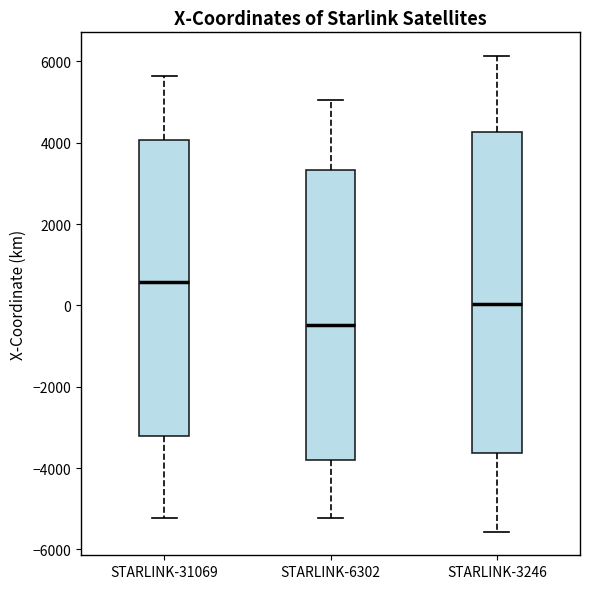

Reading left to right, read every box against the y-axis: the position of its median line, the range the box covers, and the ends of its whiskers. The values are not printed on the chart, so give them approximately, as read against the axis.

STARLINK-31069: median 600, box -3200 to 4000, whiskers -5200 to 5600
STARLINK-6302: median -400, box -3800 to 3400, whiskers -5200 to 5000
STARLINK-3246: median 0, box -3600 to 4200, whiskers -5600 to 6200